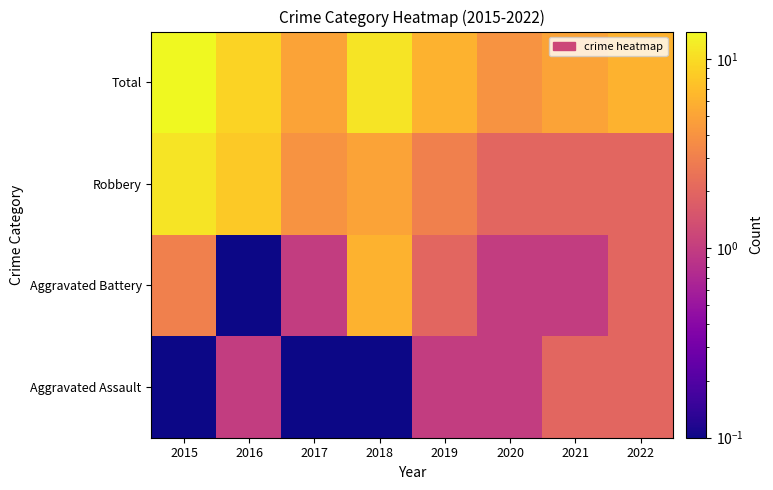

What is the total value across all series at 2016?

18.0